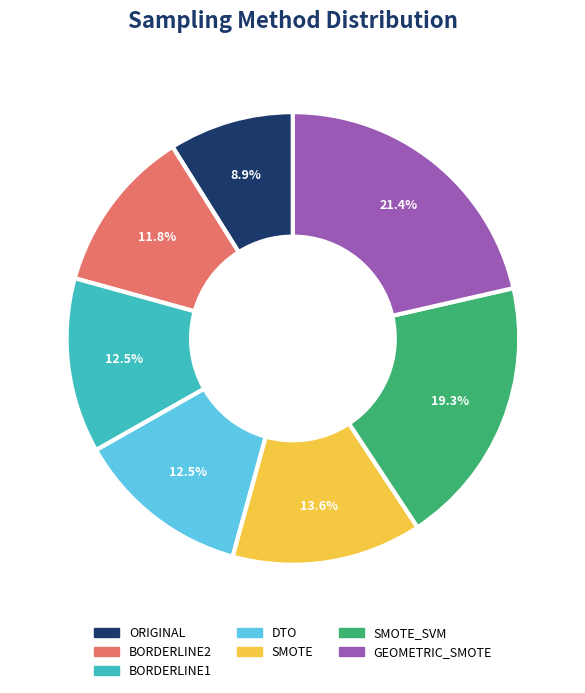

Approximately how many times larger is the value at BORDERLINE2 compared to SMOTE?

0.9